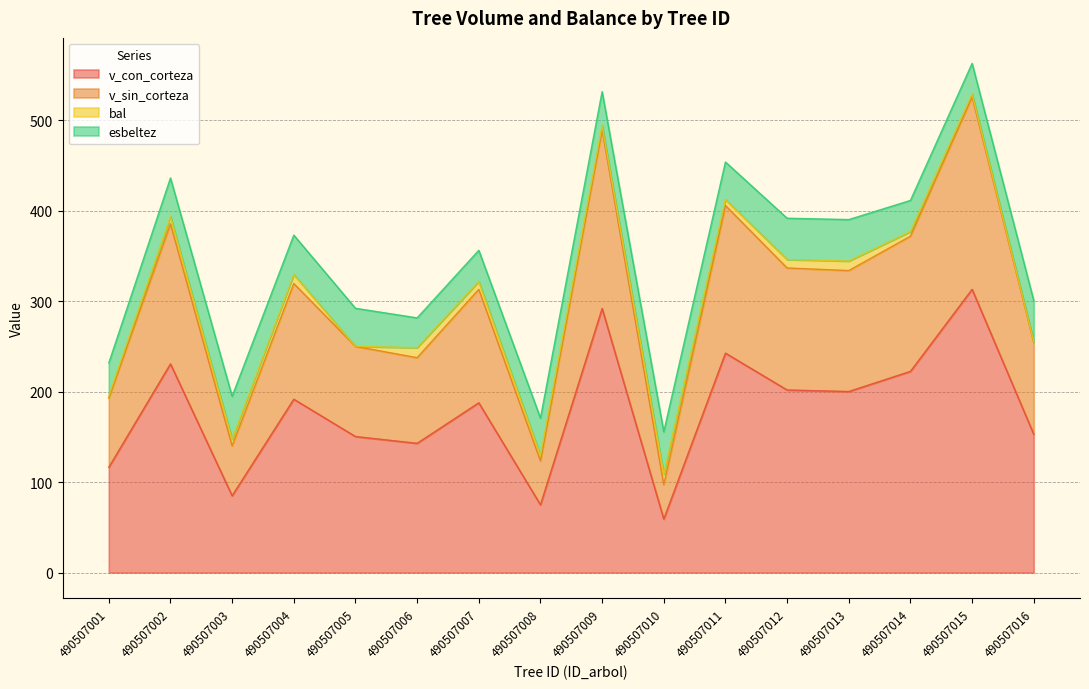

Which series changed the most between 490507009 and 490507011?

v_sin_corteza